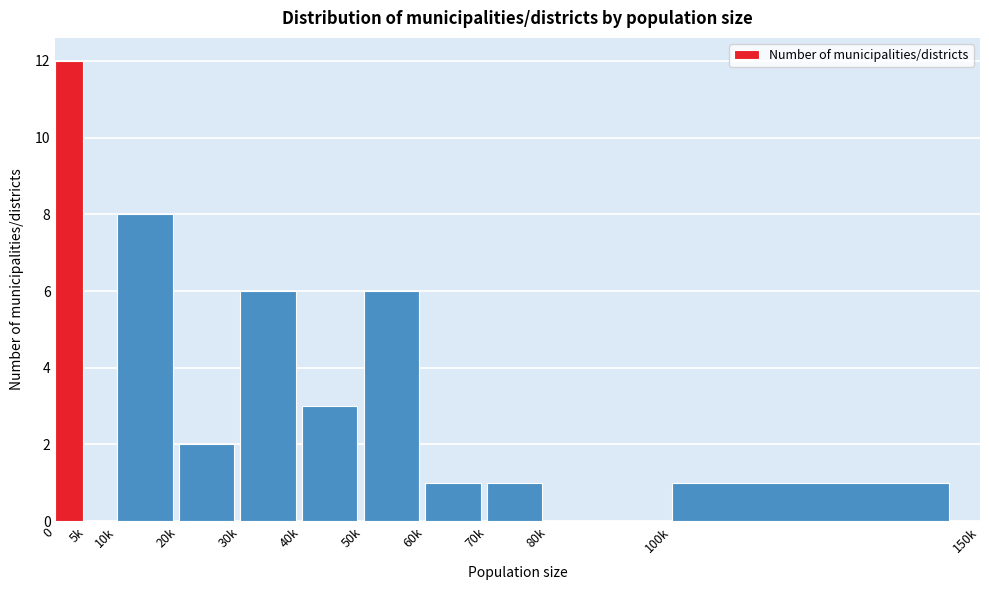

Reading left to right, extract all data points from this chart.

0=12	5k=0	10k=8	20k=2	30k=6	40k=3	50k=6	60k=1	70k=1	80k=0	100k=1